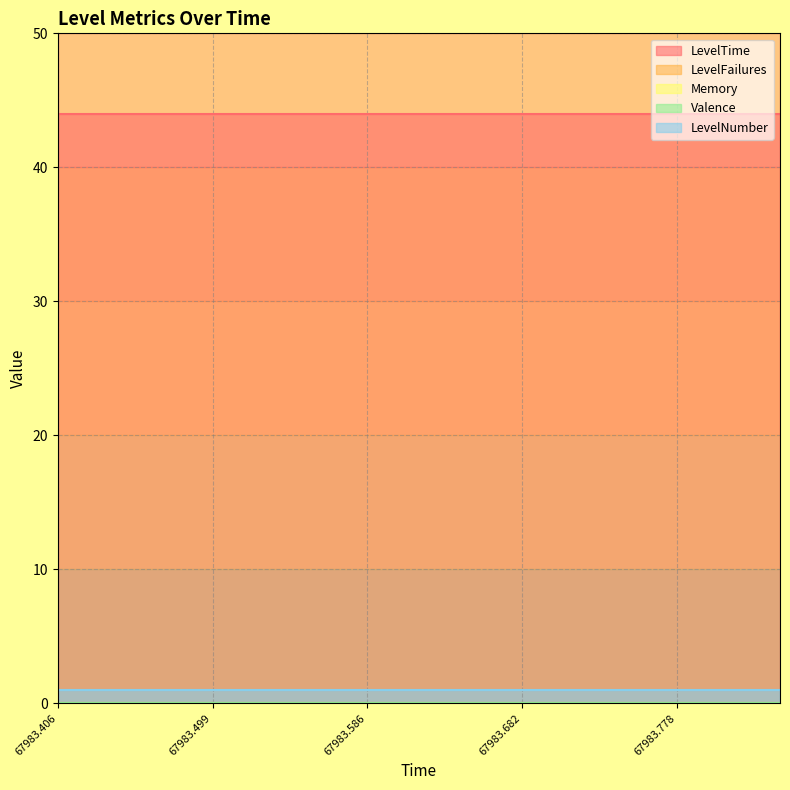

Which series has the widest spread of values?

LevelTime